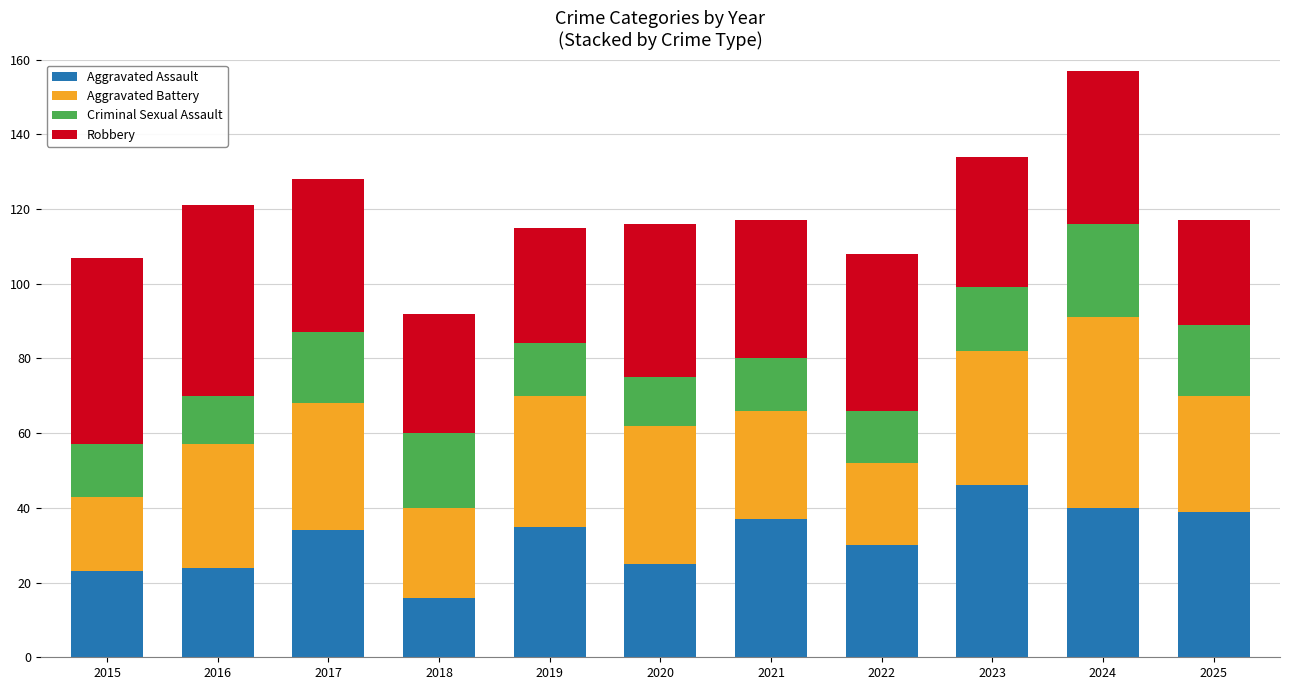

Which category has the lowest value in the Aggravated Assault series?

2018